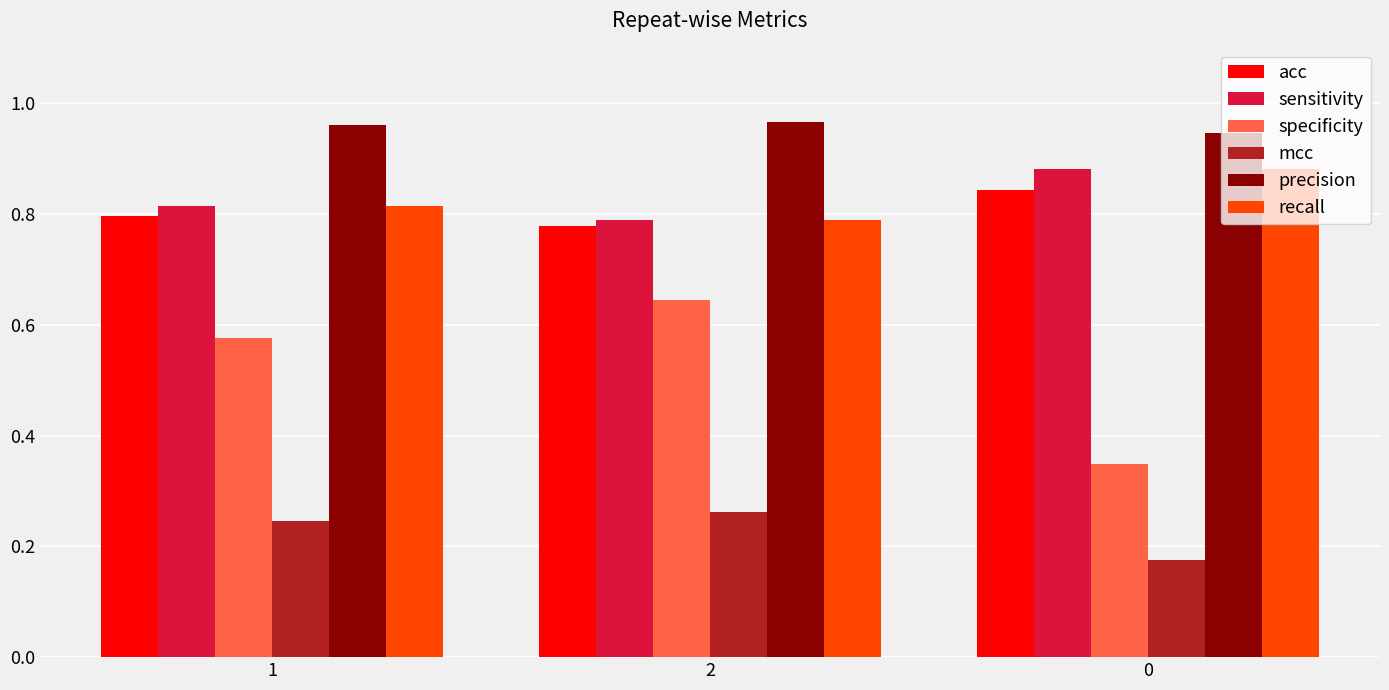

What is the difference between the maximum and minimum values in the sensitivity series?

0.1